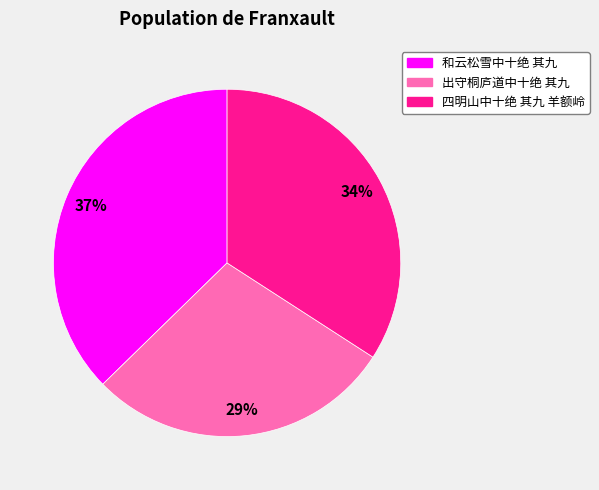

Count the number of slices in the pie.

3